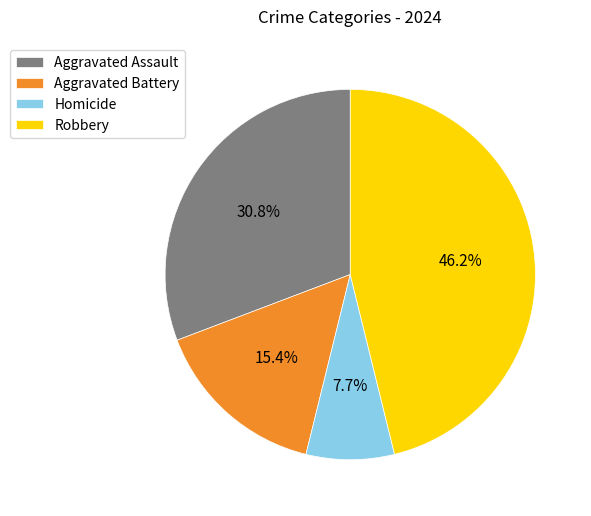

Rank the categories by value from highest to lowest.

Robbery, Aggravated Assault, Aggravated Battery, Homicide